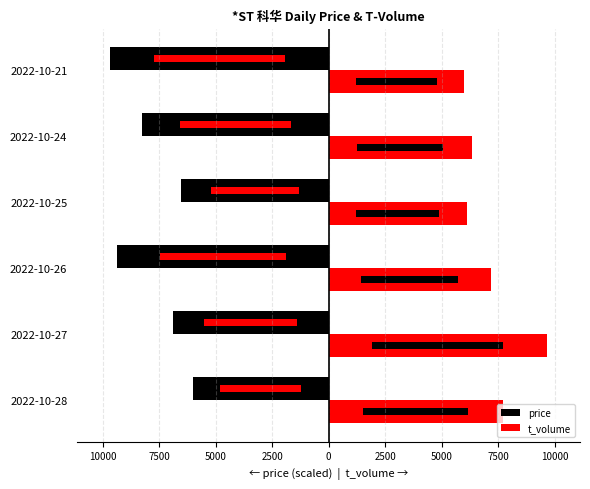

Rank the series by their average value, from highest to lowest.

t_volume, price